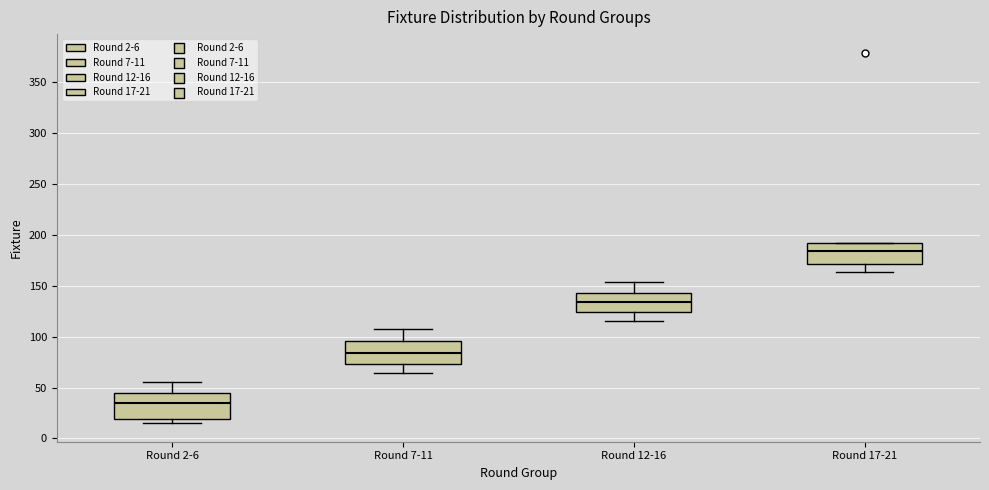

Reading left to right, read every box against the y-axis: the position of its median line, the range the box covers, and the ends of its whiskers. The values are not printed on the chart, so give them approximately, as read against the axis.

Round 2-6: median 35, box 20 to 45, whiskers 15 to 55
Round 7-11: median 85, box 75 to 95, whiskers 65 to 110
Round 12-16: median 135, box 125 to 145, whiskers 115 to 155
Round 17-21: median 185, box 170 to 190, whiskers 165 to 190